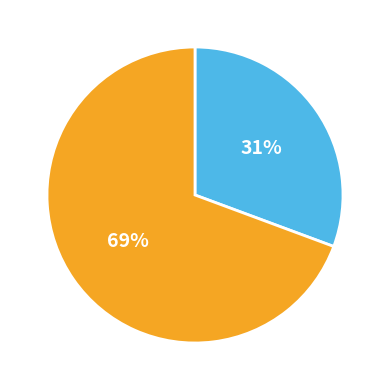

Is there a majority slice in this chart?

Yes